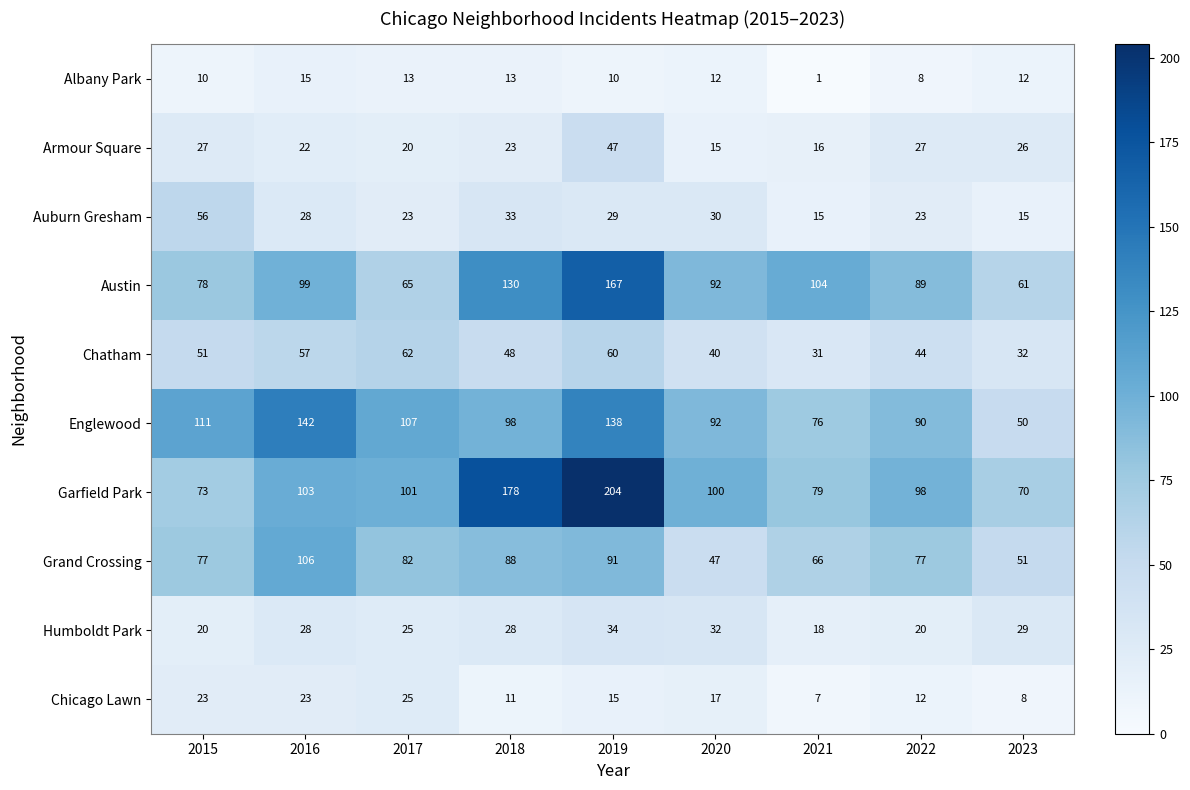

What is the sum of all Albany Park values?

94